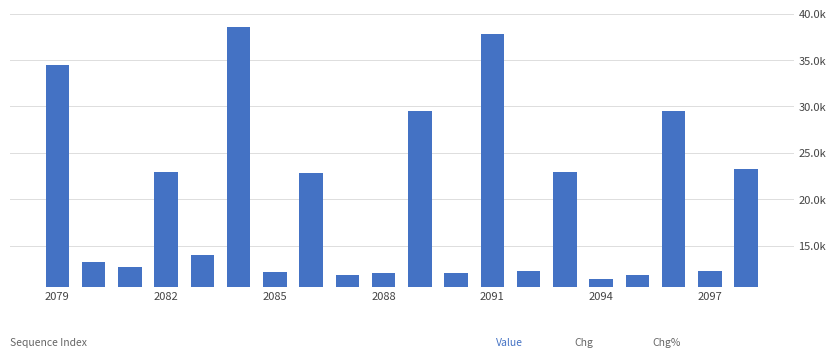

Does the chart contain any negative values?

No